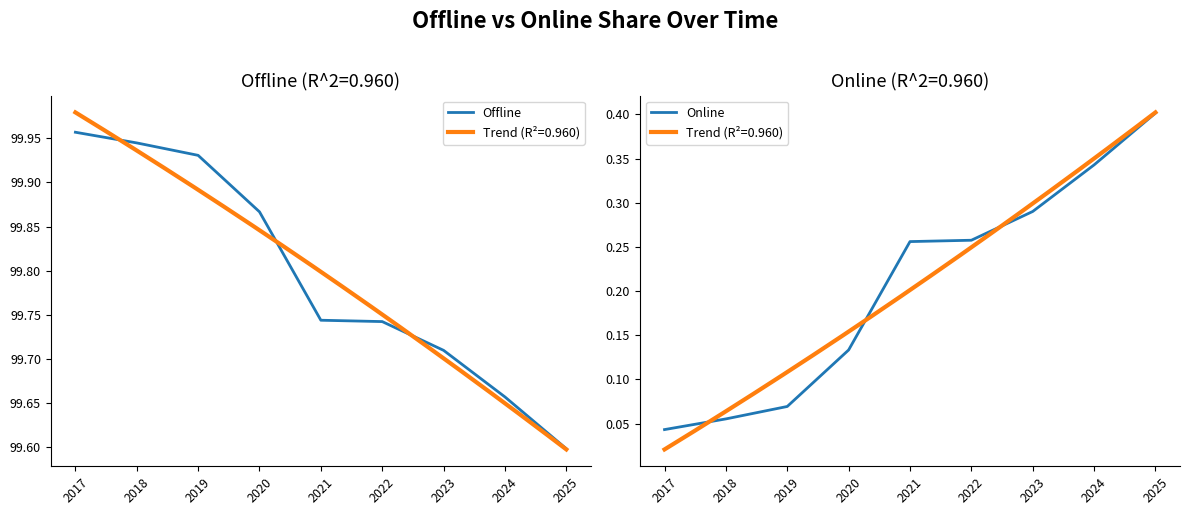

Reading left to right, list all the values displayed in this chart.

Offline: 2017=100.0	2018=99.9	2019=99.9	2020=99.9	2021=99.7	2022=99.7	2023=99.7	2024=99.7	2025=99.6
Online: 2017=0.0	2018=0.1	2019=0.1	2020=0.1	2021=0.3	2022=0.3	2023=0.3	2024=0.3	2025=0.4